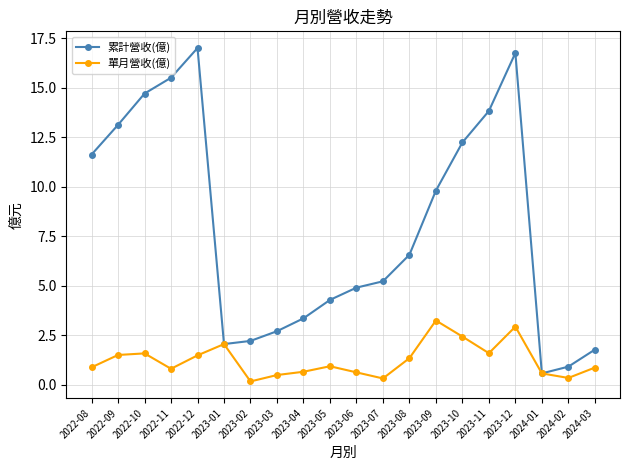

At how many categories does at least one series exceed 7?

9